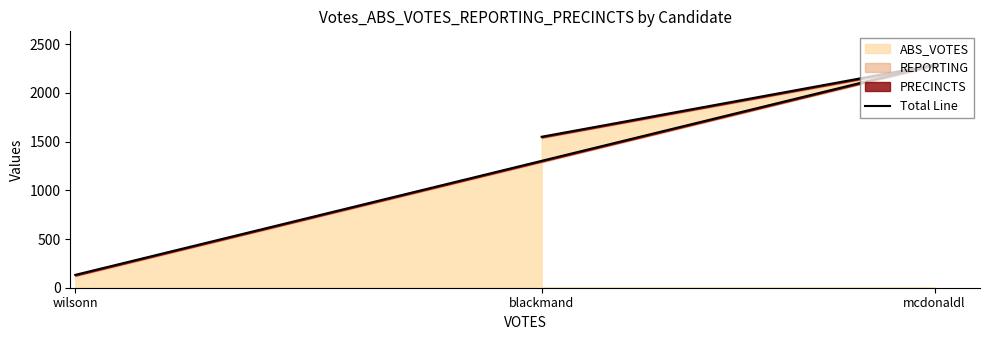

How many data points are above 1550?

1